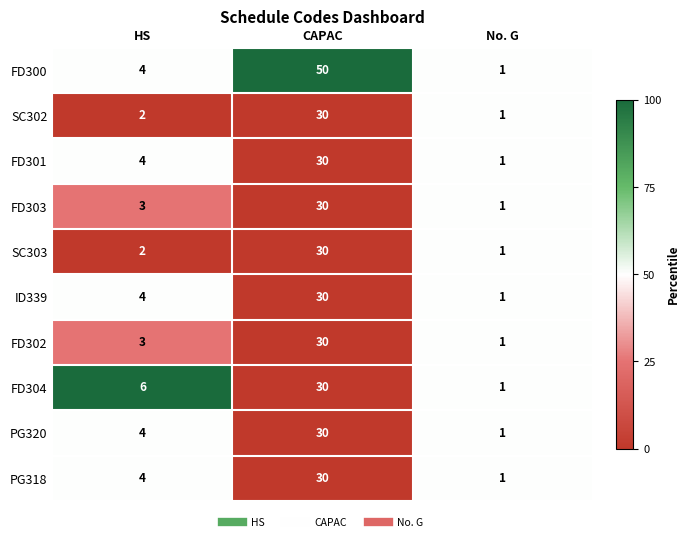

Count the PG318 values in the range 1 to 30.

3